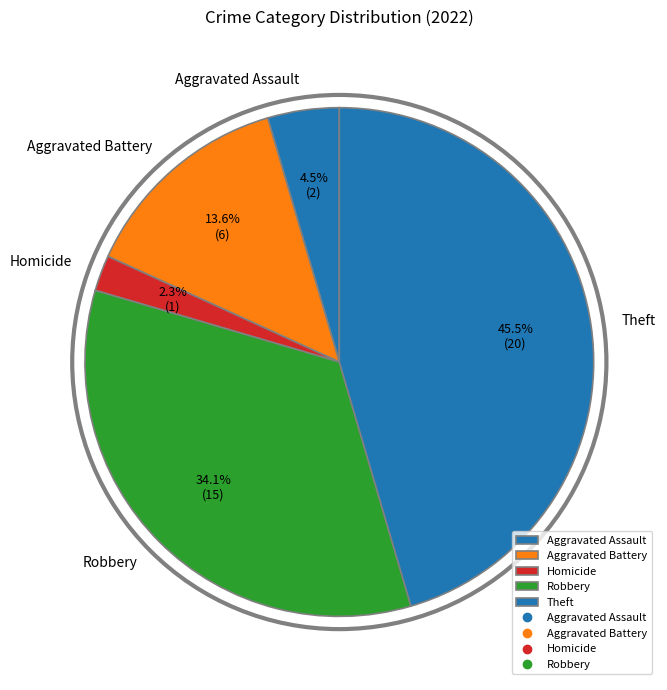

The Aggravated Assault slice represents 14% of the pie. True or false?

False